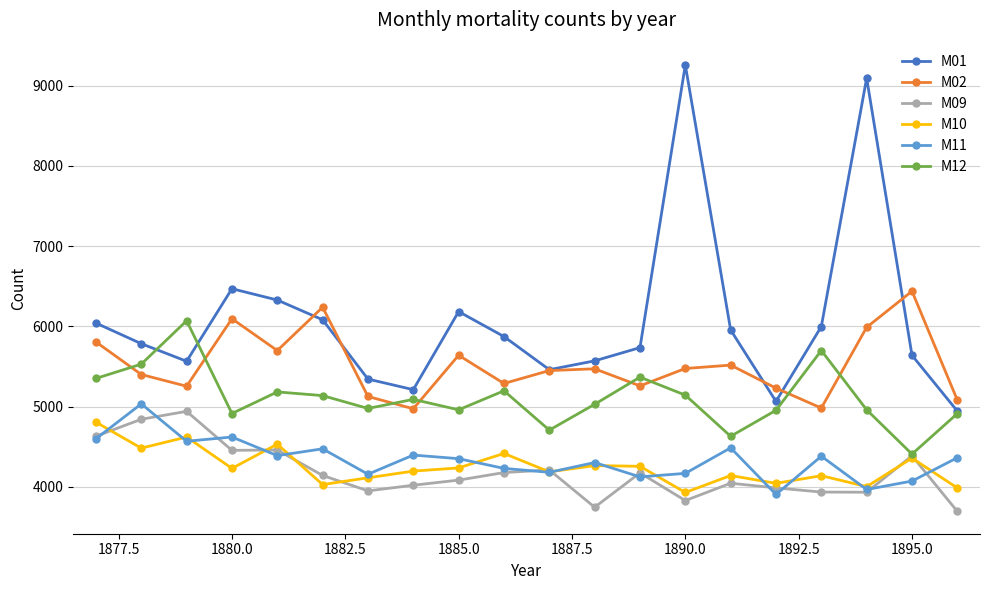

Does the chart have visible grid lines?

Yes